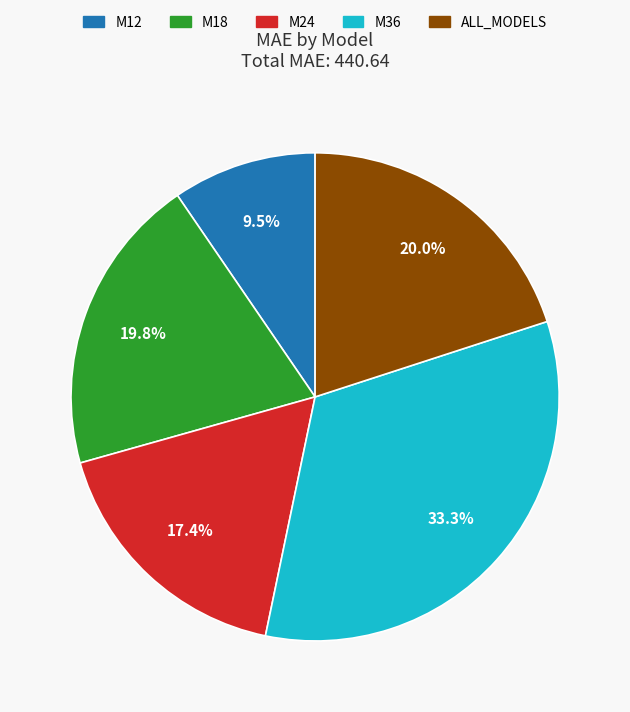

Is the sum of M12 and M18 greater than half?

No